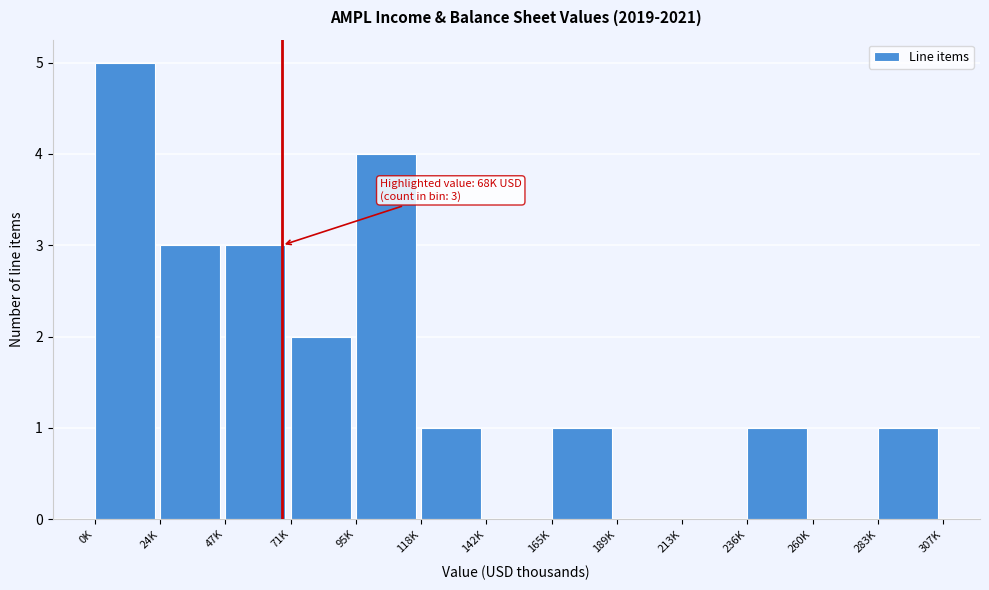

Reading left to right, list all the values displayed in this chart.

0K=5	24K=3	47K=3	71K=2	95K=4	118K=1	142K=0	165K=1	189K=0	213K=0	236K=1	260K=0	283K=1